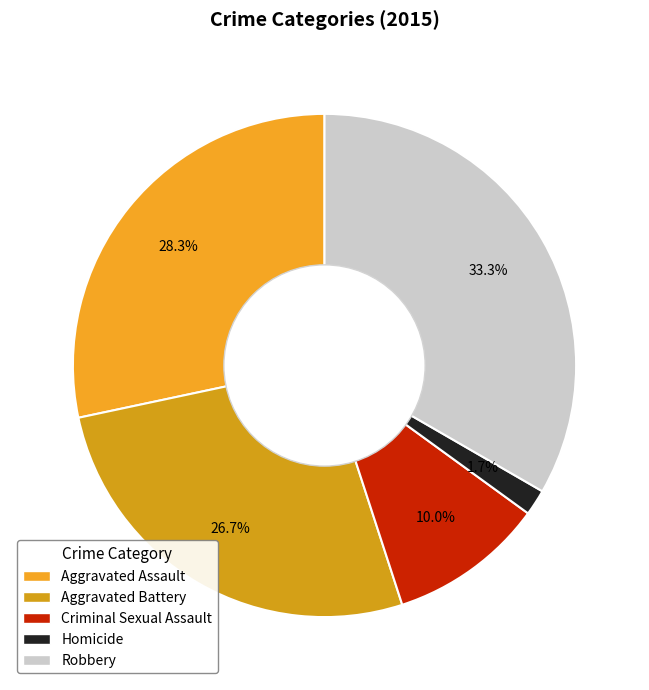

To the nearest percent, what is the average slice percentage?

20%